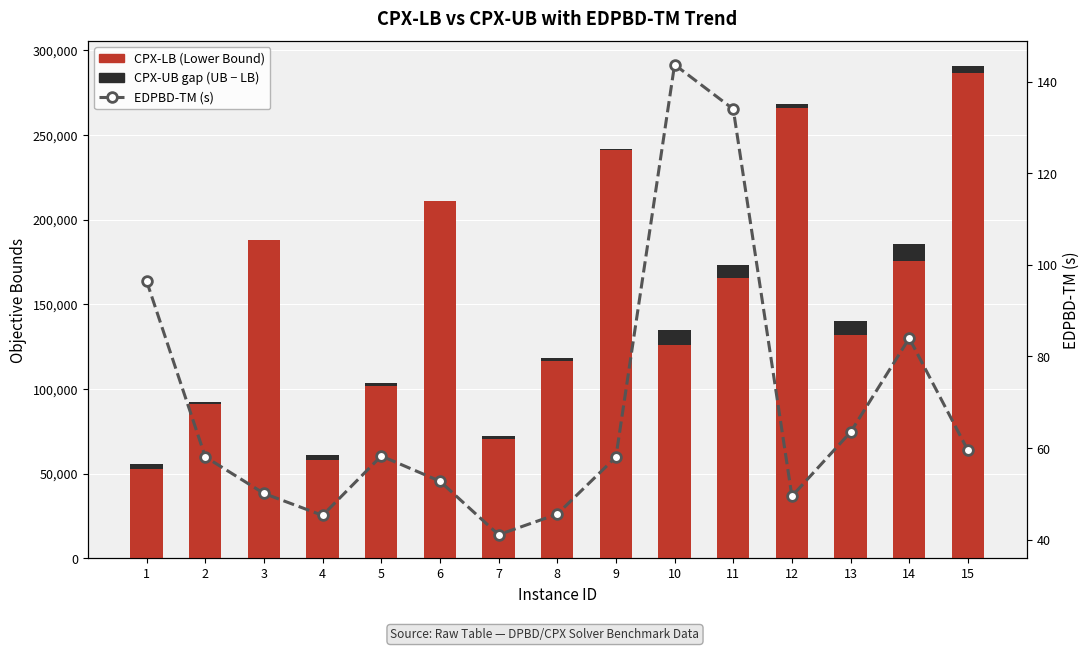

The value of CPX-LB (Lower Bound) at 12 is 265887.3. True or false?

True